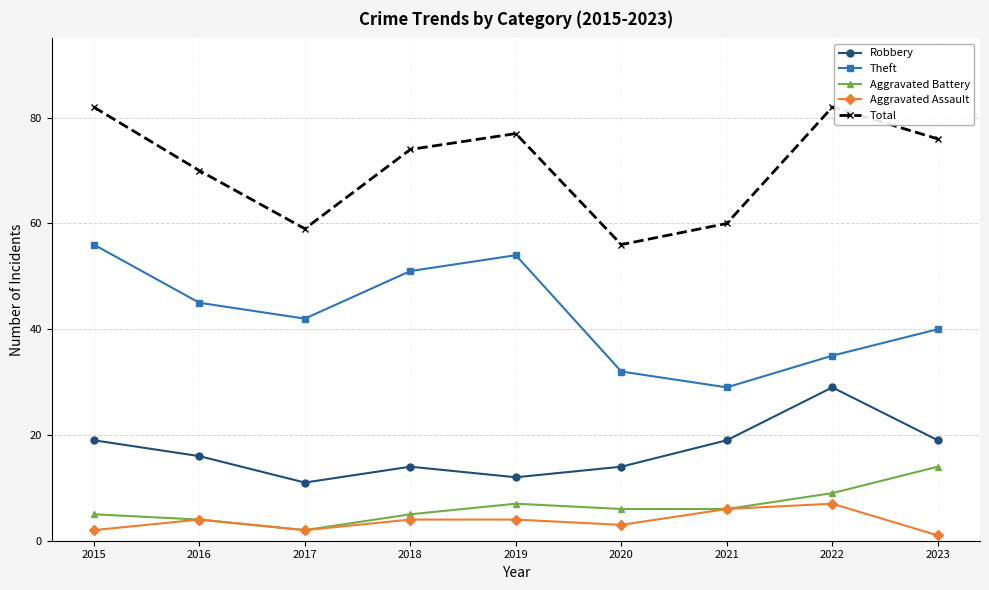

In Total, how many points are lower than both neighbors (excluding endpoints)?

2